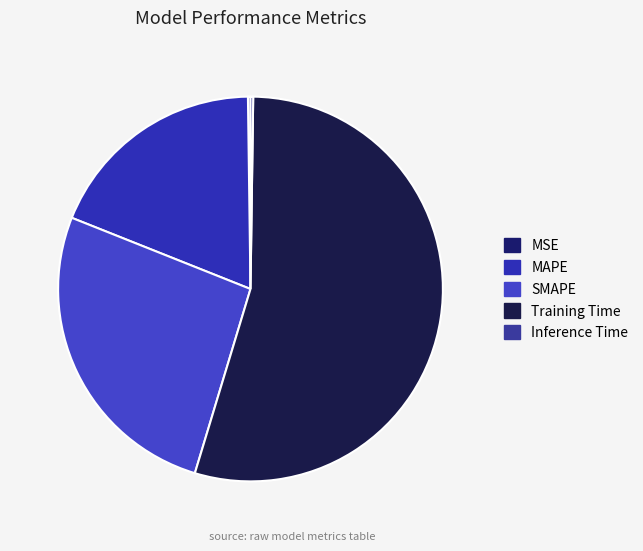

What is the largest slice in the pie chart?

Training Time